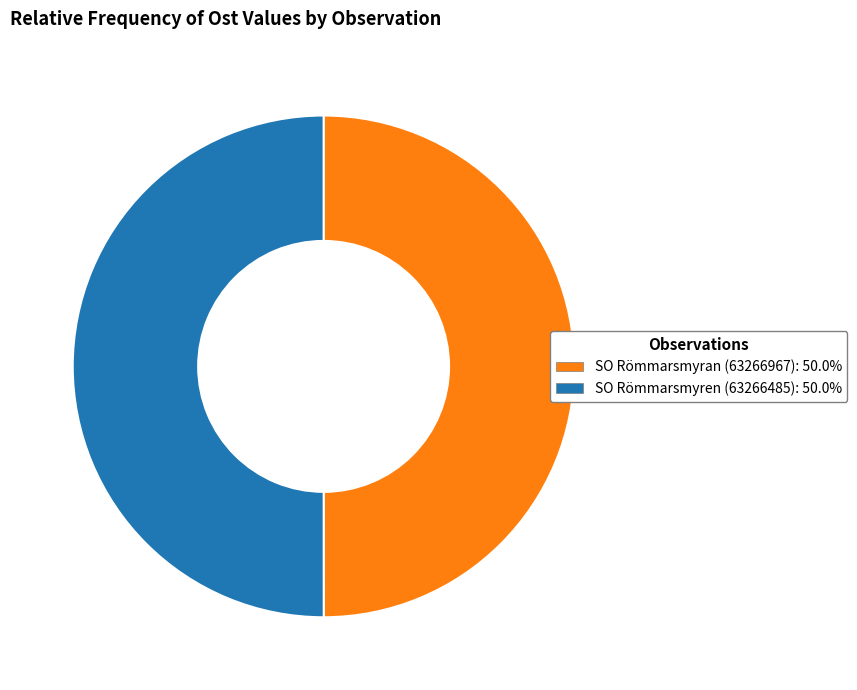

Count the number of slices in the pie.

2